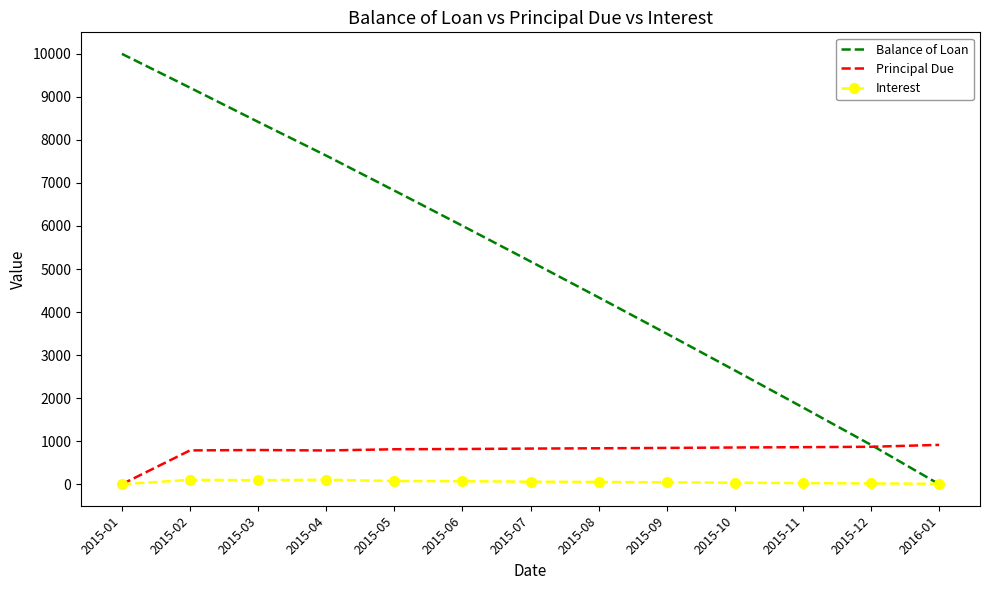

What are all the series names shown in the legend?

Balance of Loan, Principal Due, Interest